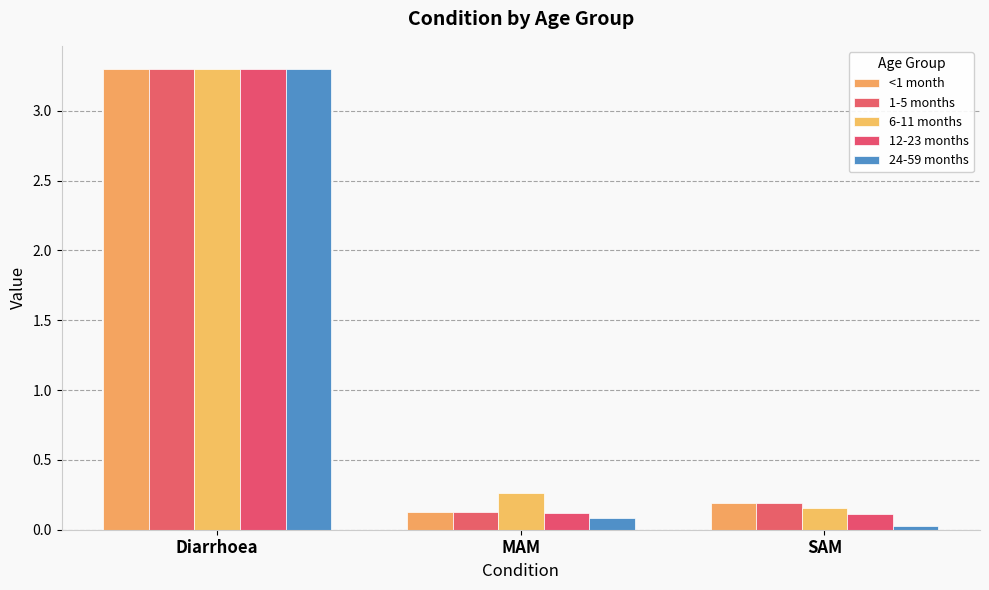

What are all the series names shown in the legend?

<1 month, 1-5 months, 6-11 months, 12-23 months, 24-59 months